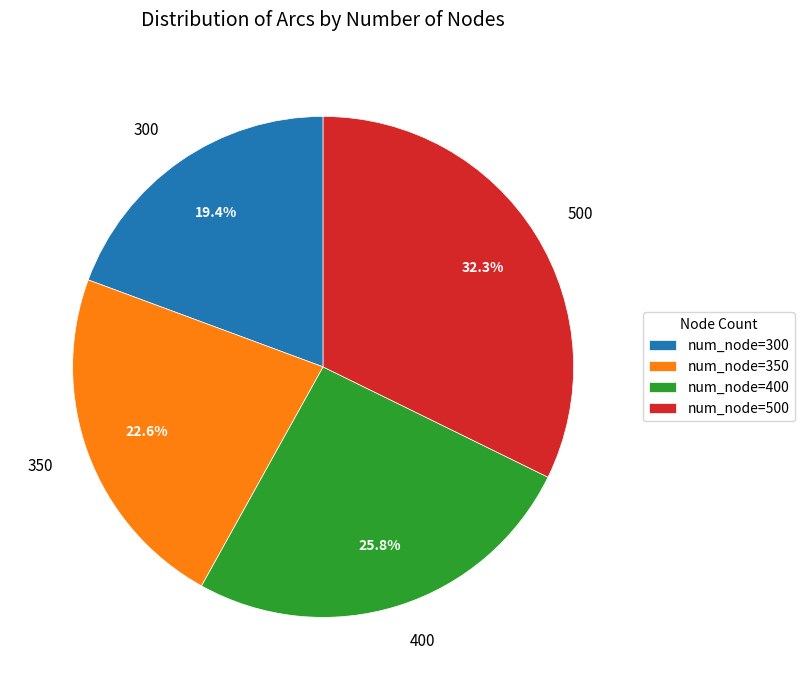

Is 350 the majority of the pie?

No